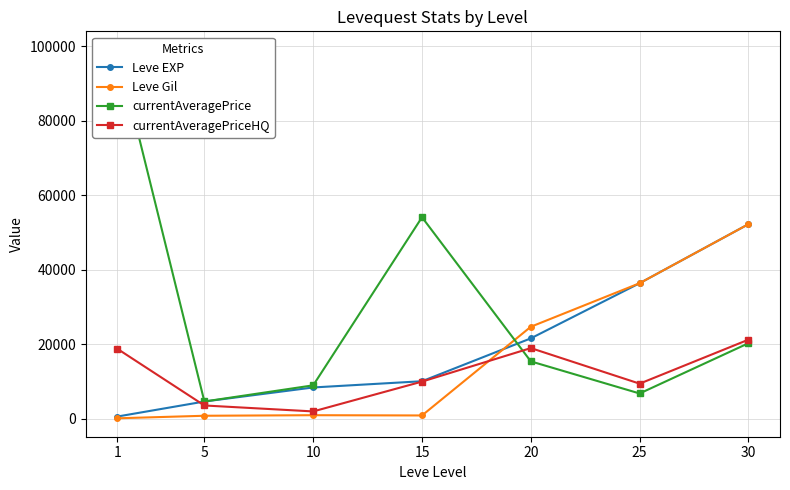

Where is the first local minimum for Leve Gil?

15